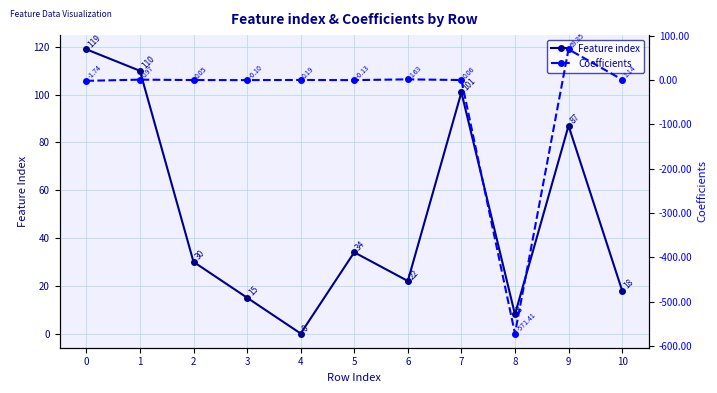

List the series in order of their peak value, highest first.

Feature index, Coefficients